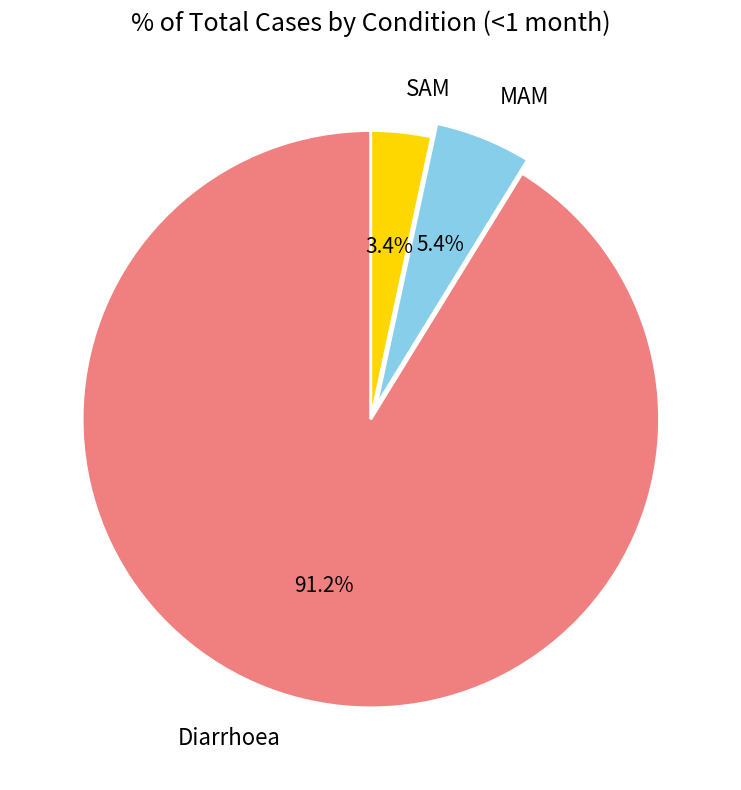

Is the sum of SAM and Diarrhoea greater than half?

Yes